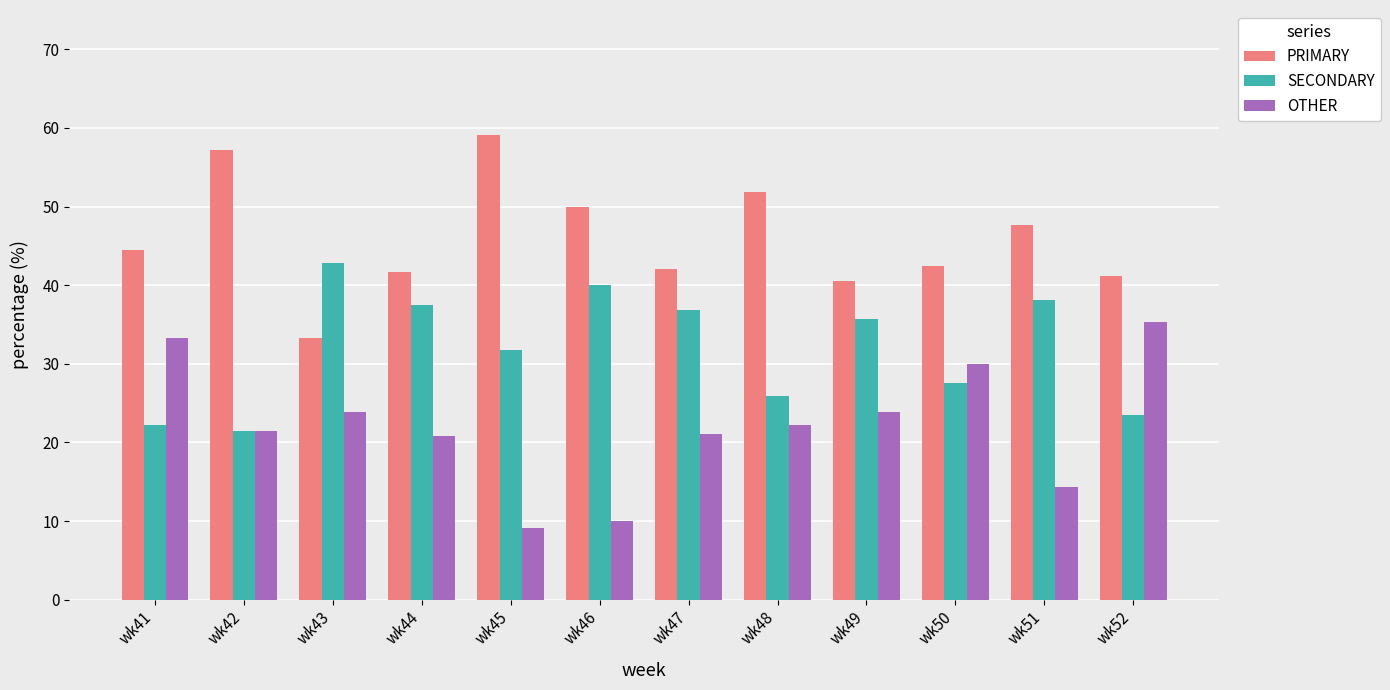

Where does the OTHER series first go above 22?

wk41